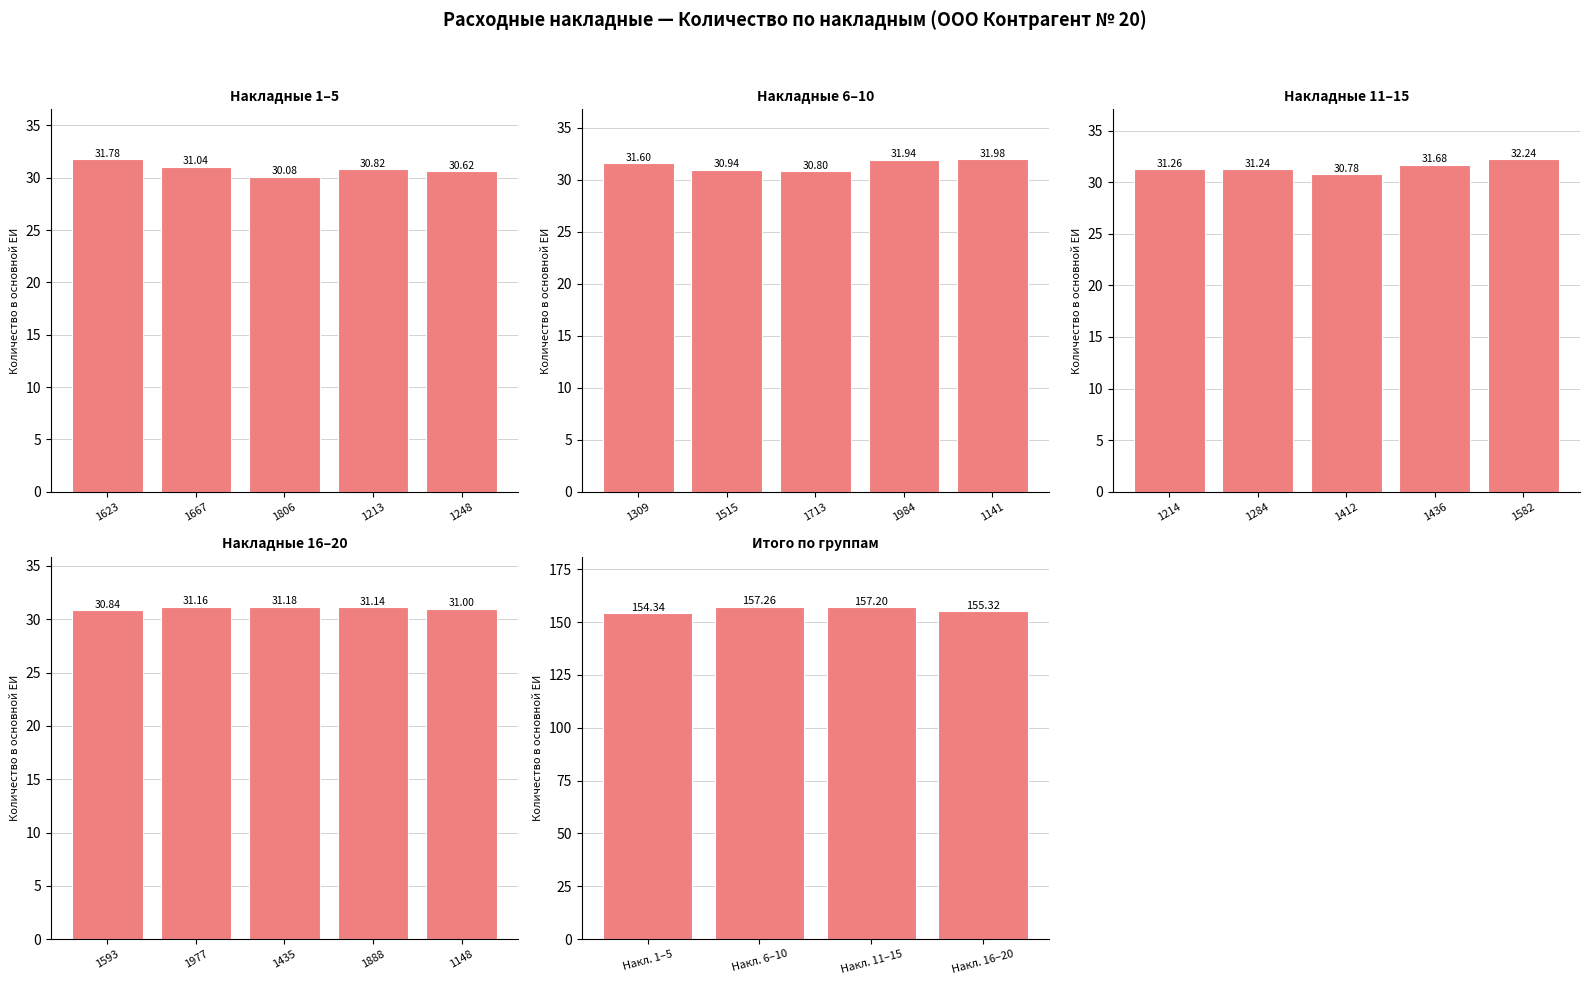

Count the number of categories in the chart.

4